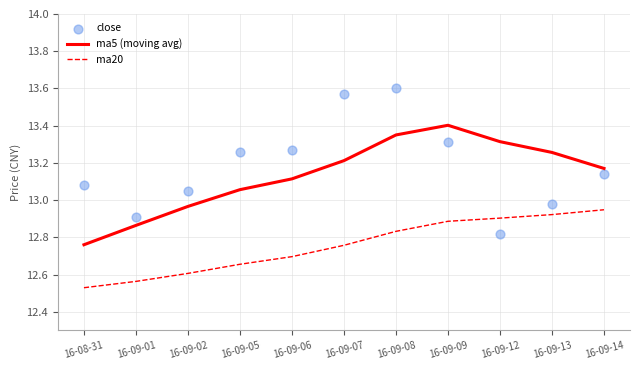

Which series has the largest total across all categories?

close